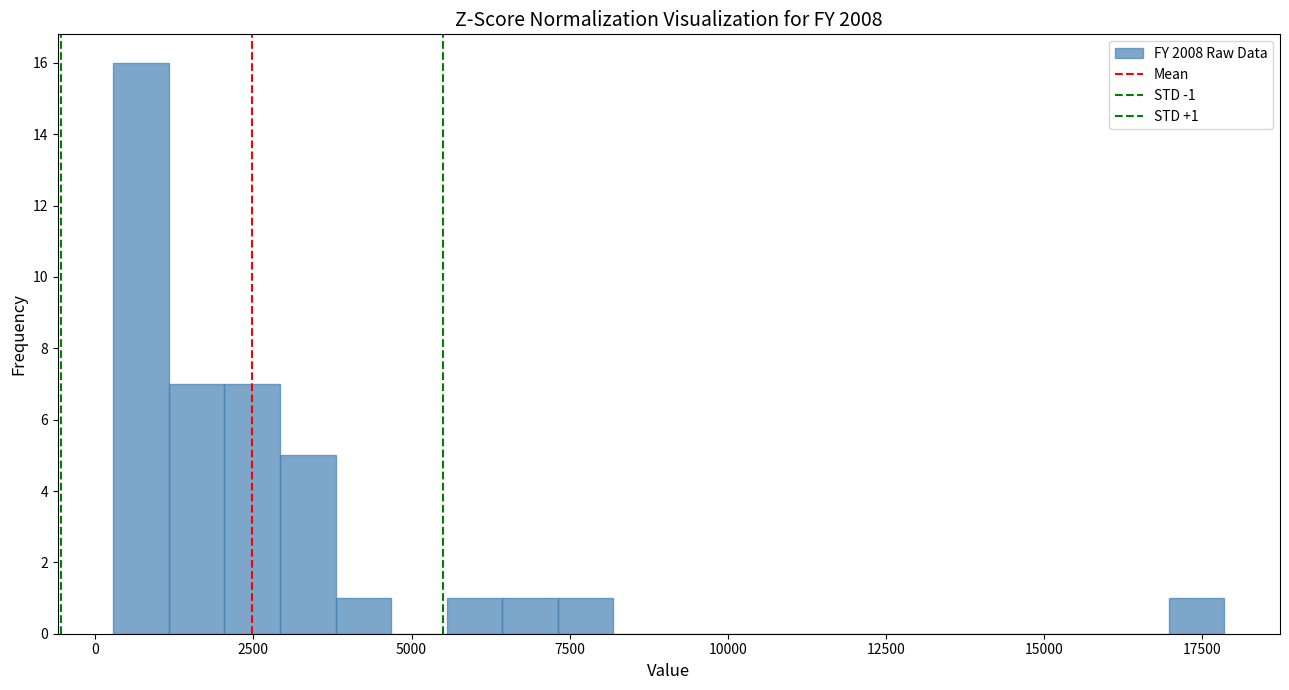

Read against the x-axis, roughly where is the centre of the tallest bar?

500